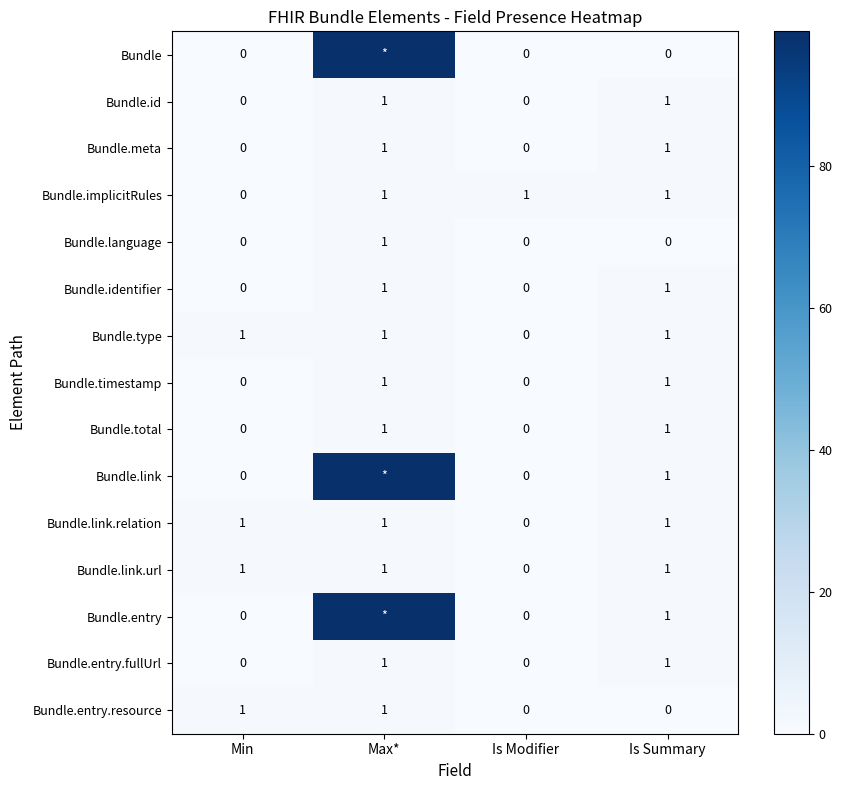

The Bundle.link.relation series shows 1 at Is Summary. True or false?

True